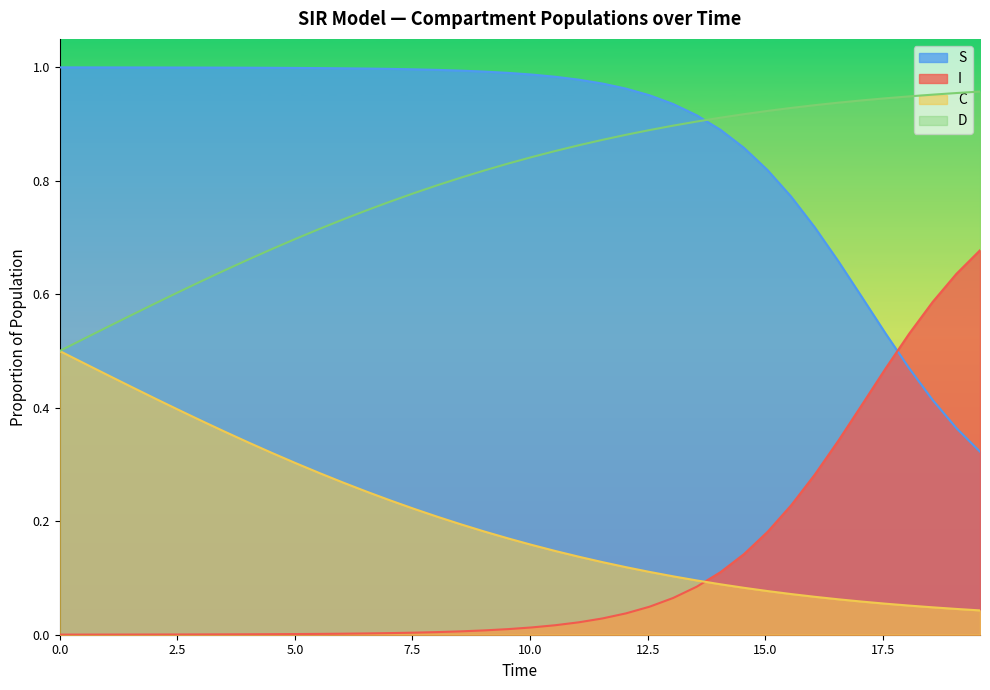

Which series has the largest total across all categories?

S